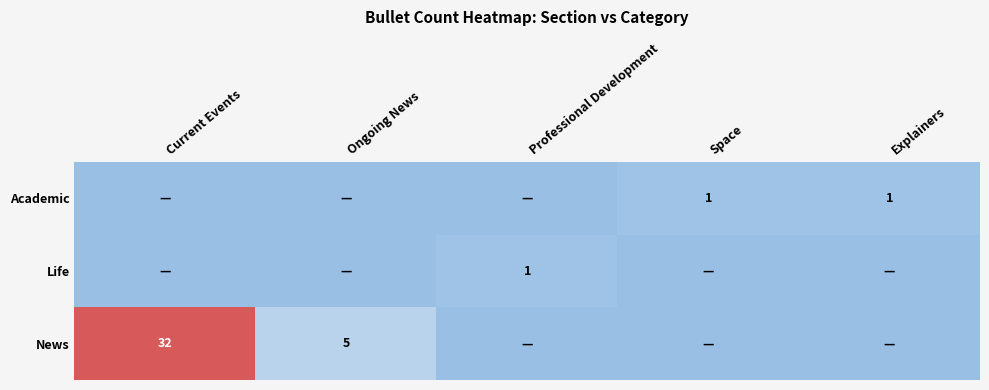

The News series shows 8 at Ongoing News. True or false?

False